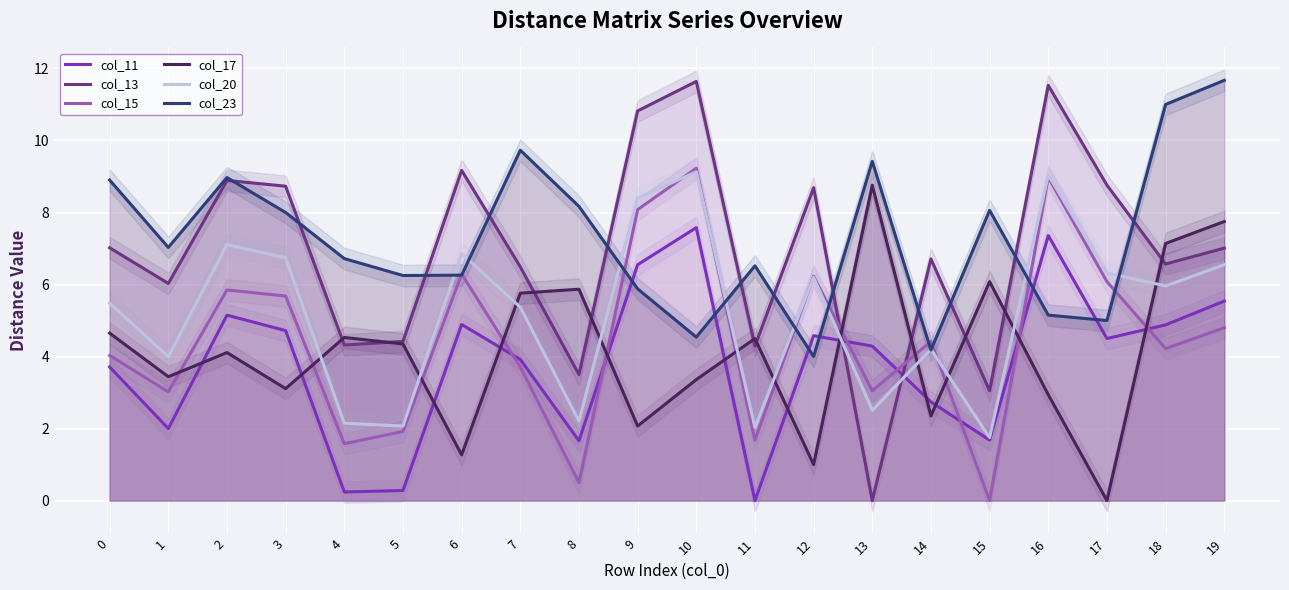

True or false: col_13 has a value of 11.2 at 14.

False